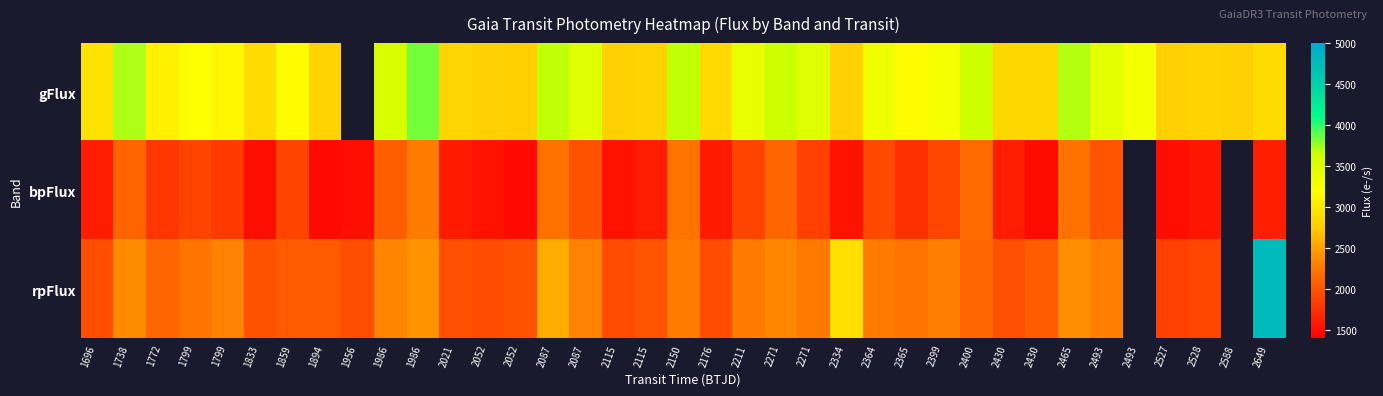

Is it true that rpFlux equals 3211.2 at 1738?

False